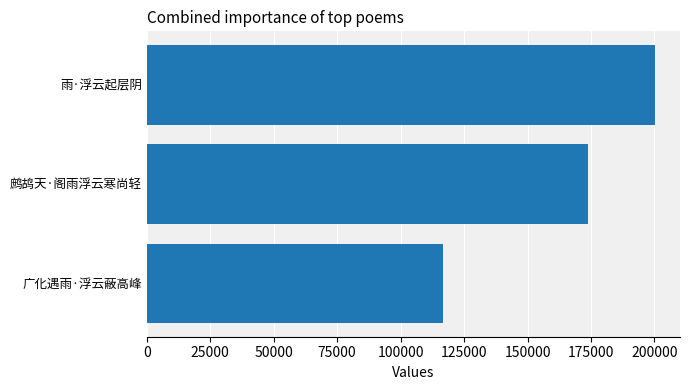

Reading top to bottom, extract all data points from this chart.

雨·浮云起层阴=200091	鹧鸪天·阁雨浮云寒尚轻=173855	广化遇雨·浮云蔽高峰=116771